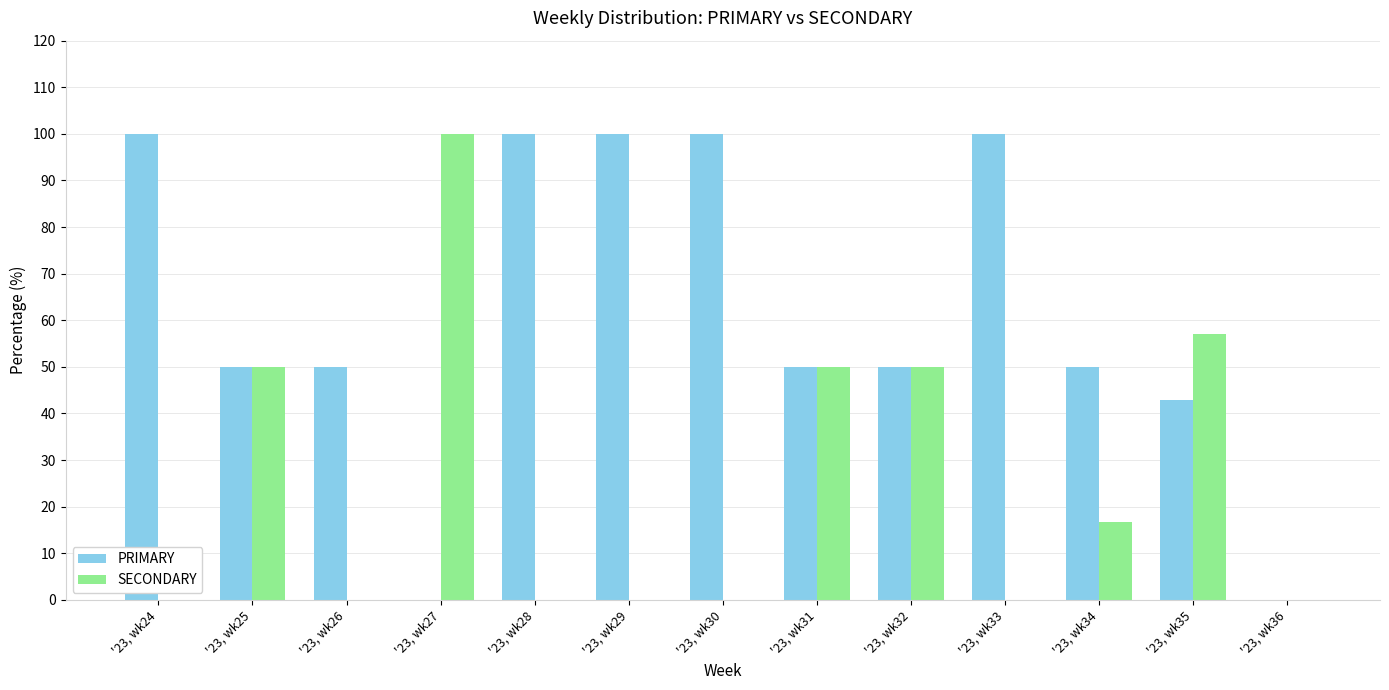

Which series changed the most between '23, wk24 and '23, wk36?

PRIMARY